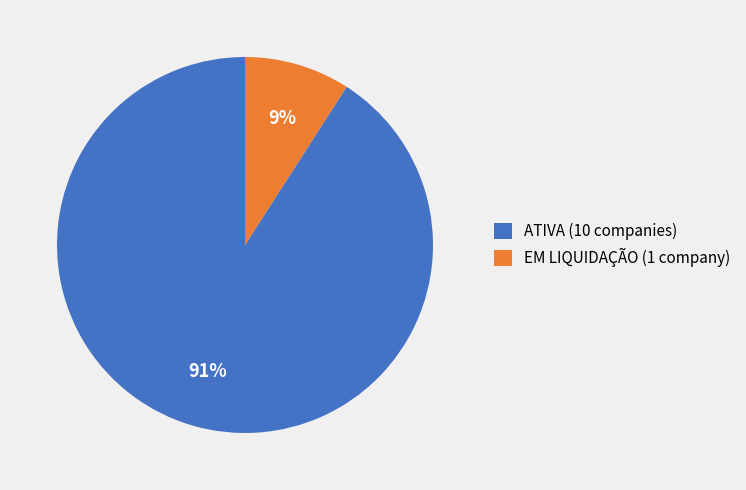

What percentage is the EM LIQUIDAÇÃO (1 company) slice, to the nearest percent?

9%